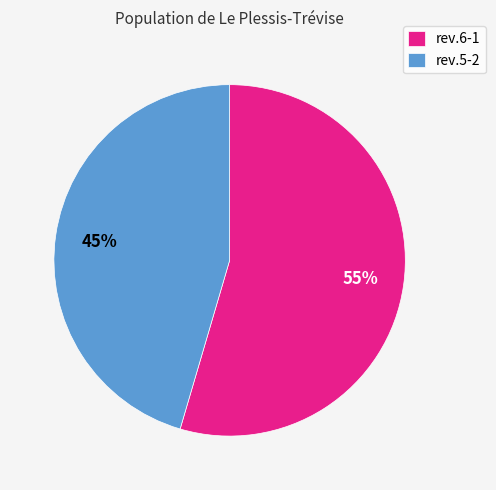

Combined, do rev.6-1 and rev.5-2 account for over 50%?

Yes